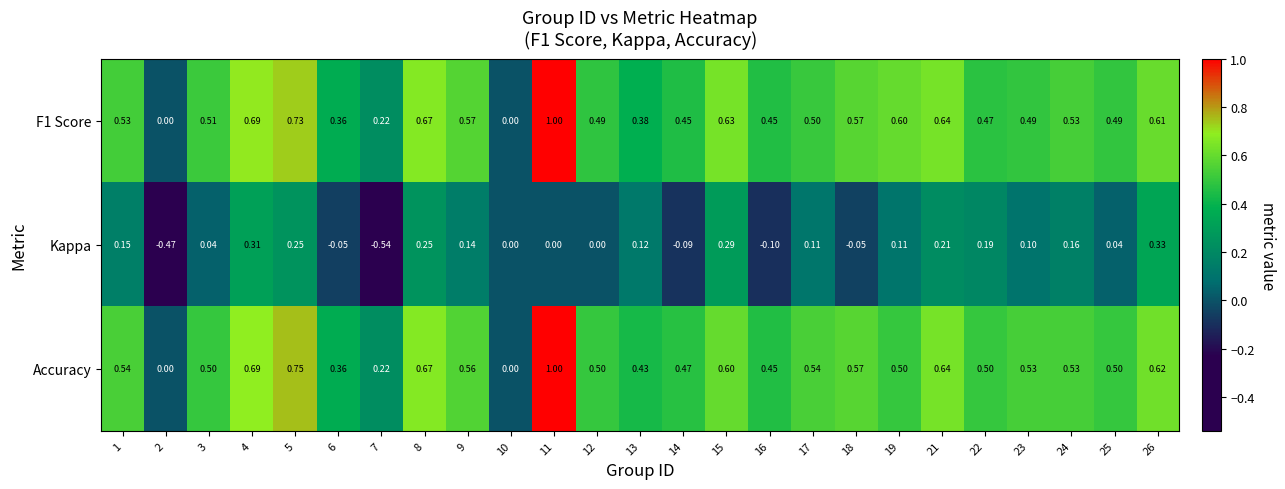

Is the value of F1 Score at 17 greater than the value of Accuracy at 13?

Yes